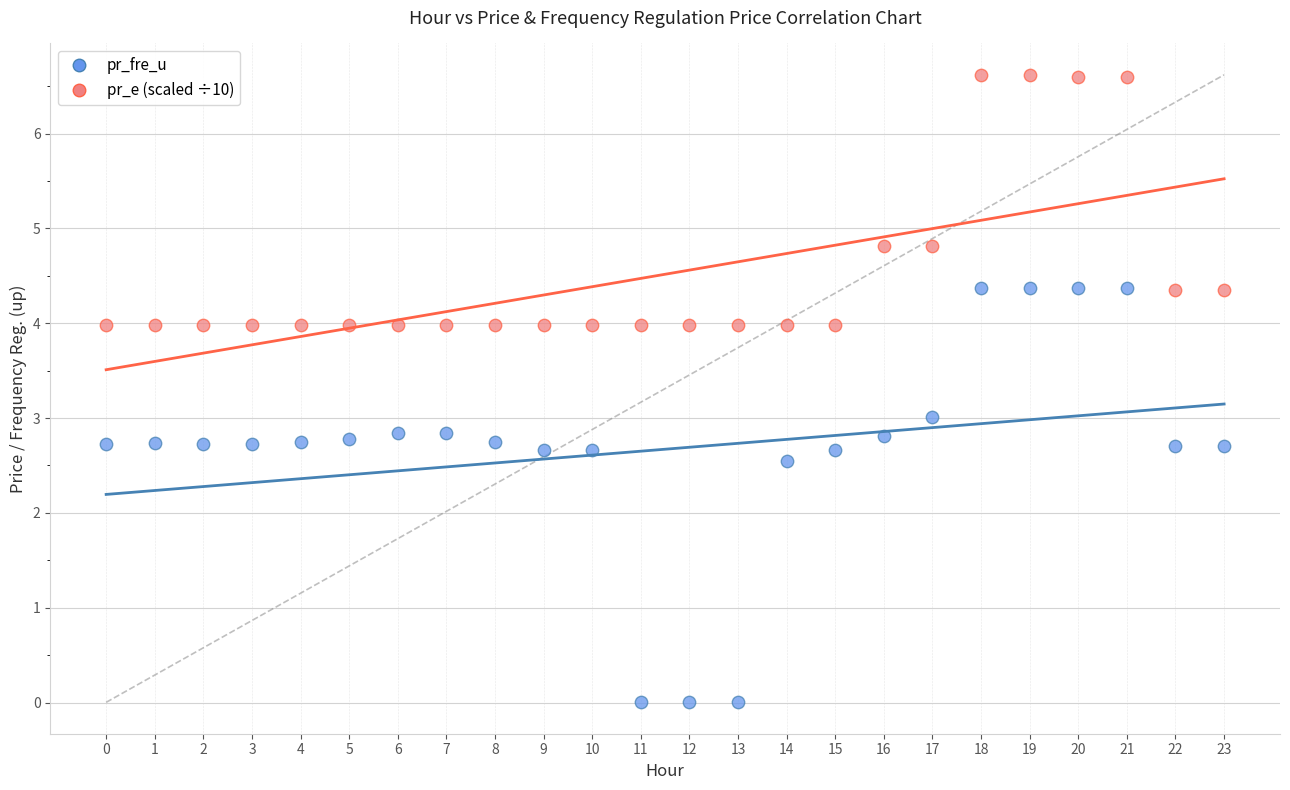

In the pr_fre_u series, what Y value is closest to 2?

2.5